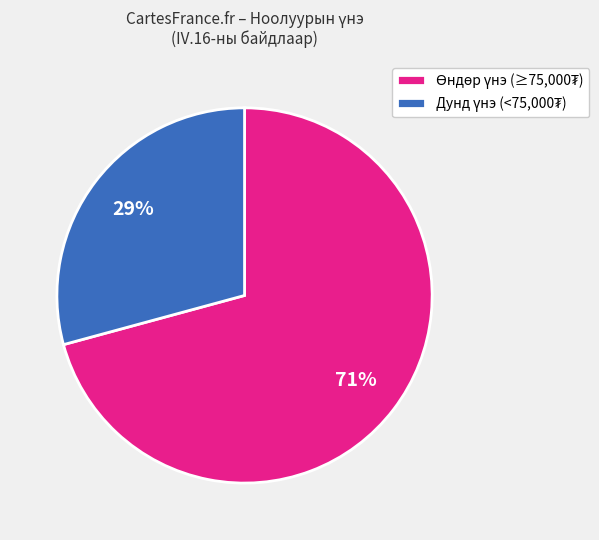

Is there any slice that represents more than half of the pie?

Yes